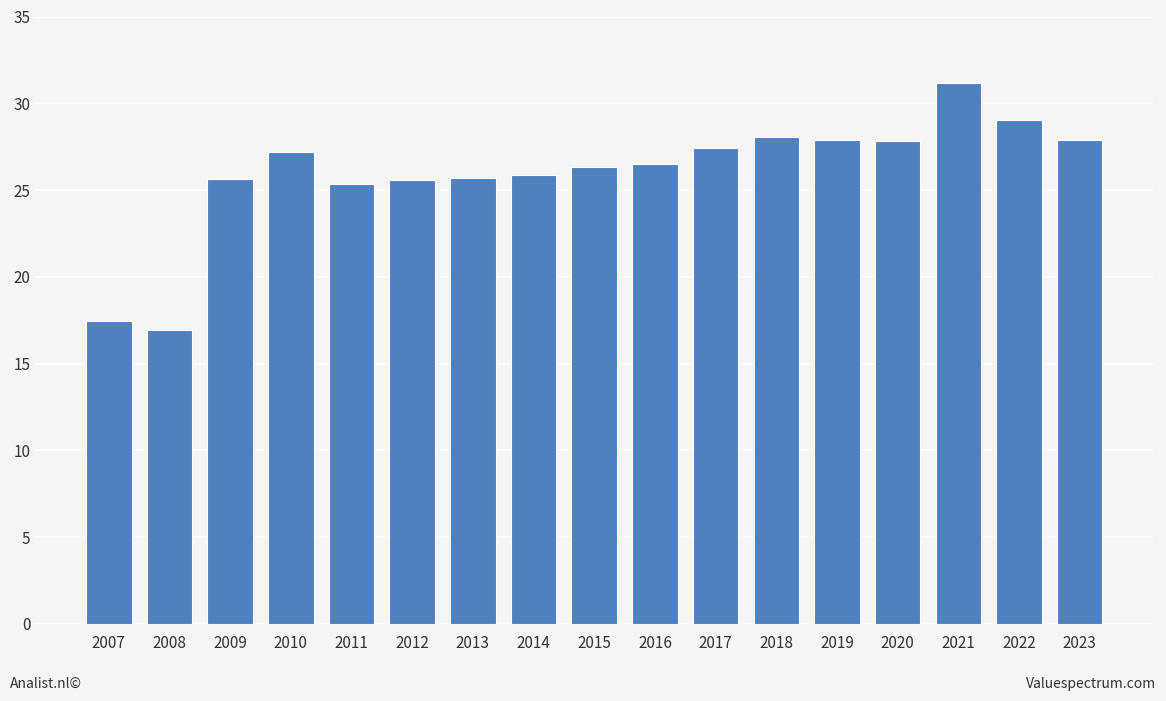

What is the difference between the maximum and second lowest values?

13.7